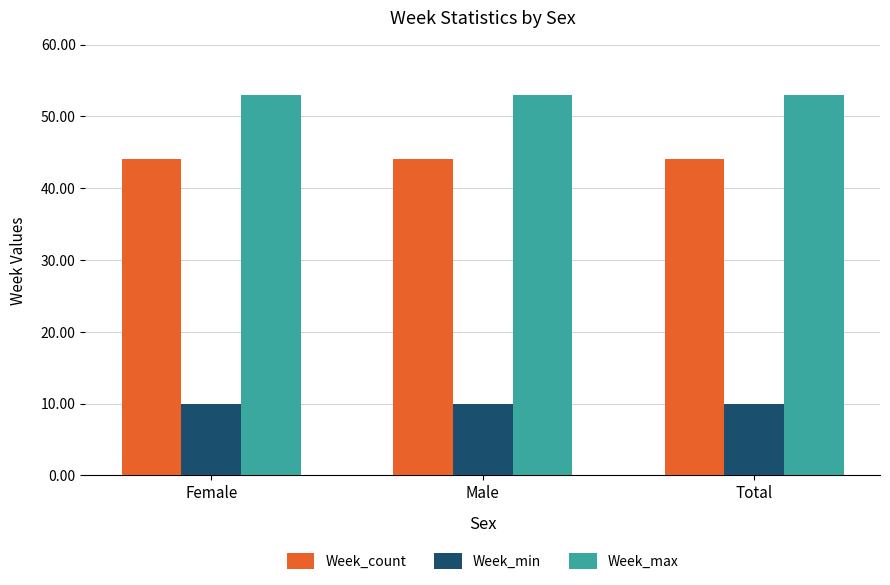

Reading left to right, list all the values displayed in this chart.

Week_count: Female=44	Male=44	Total=44
Week_min: Female=10	Male=10	Total=10
Week_max: Female=53	Male=53	Total=53